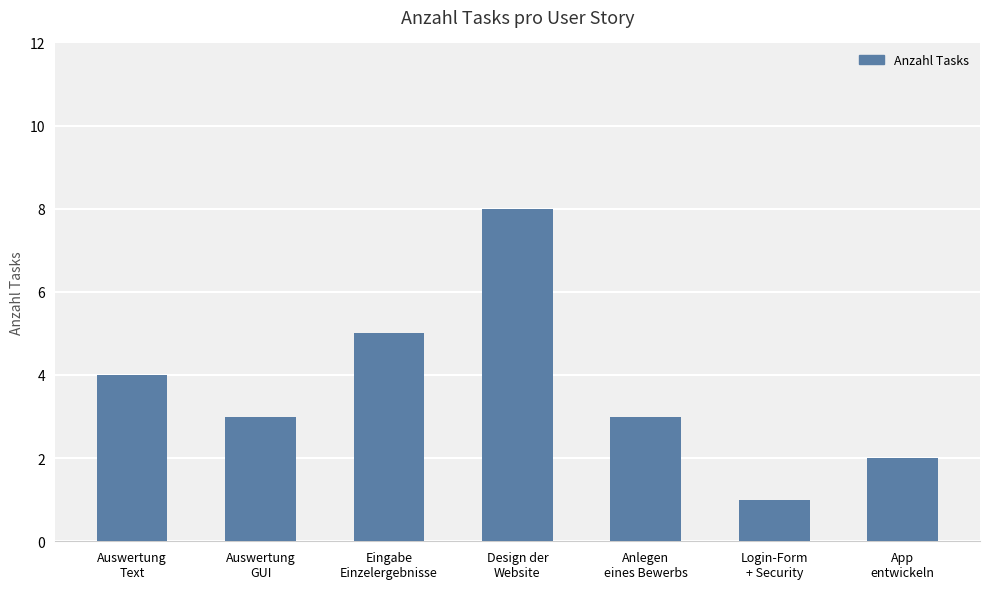

What is the label of the 7th bar from the right?

Auswertung
Text